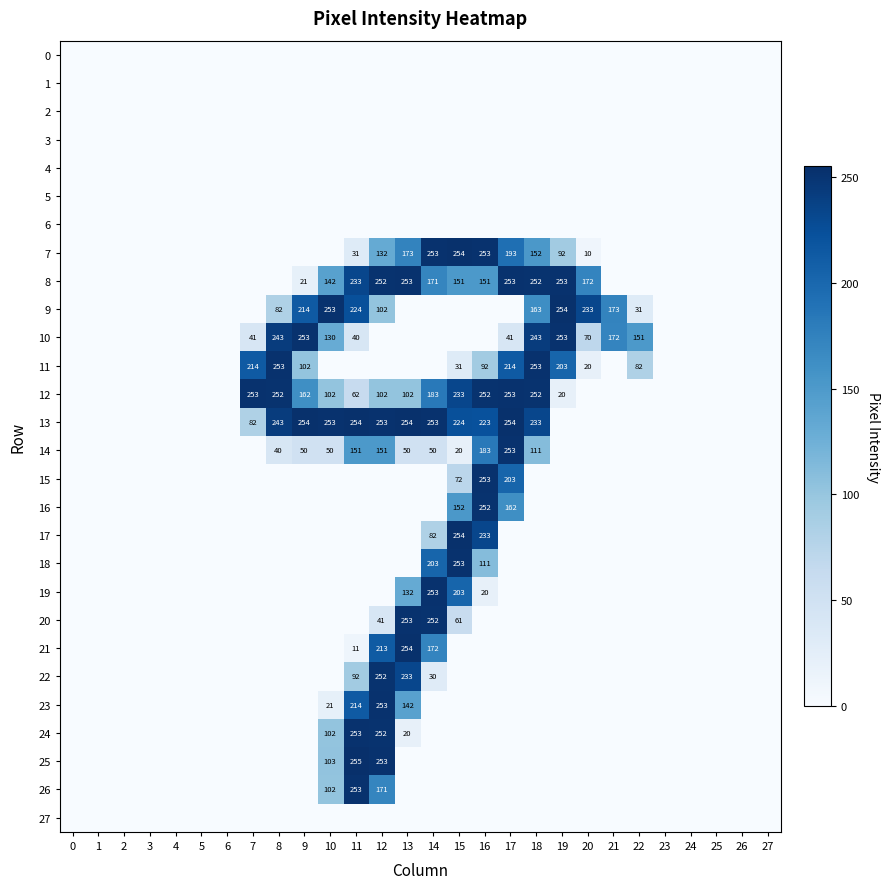

True or false: 13 has a value of 98 at 12.

False